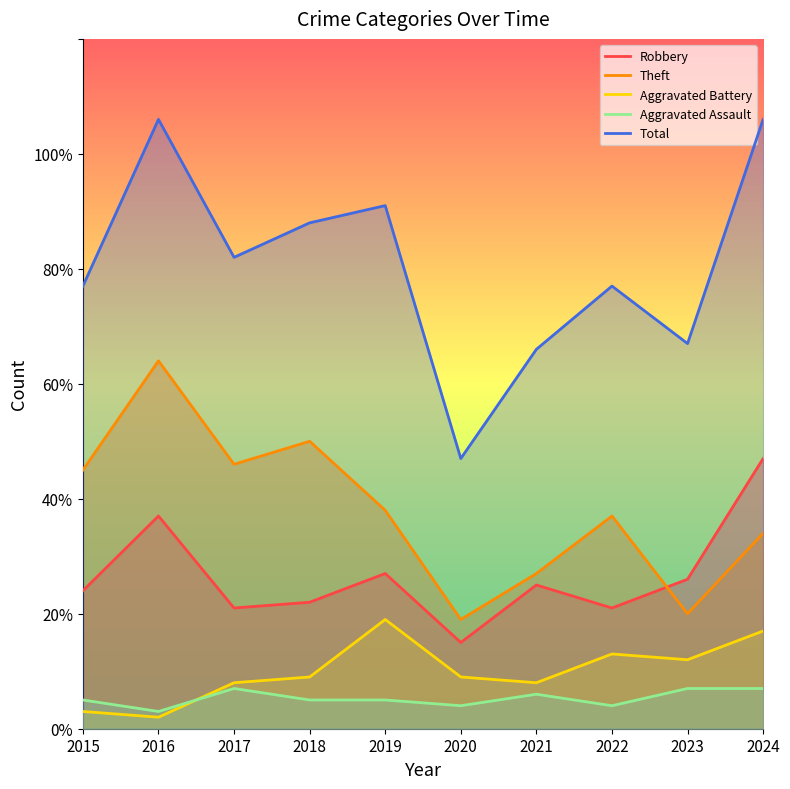

At which category is the sum across all series the highest?

2016